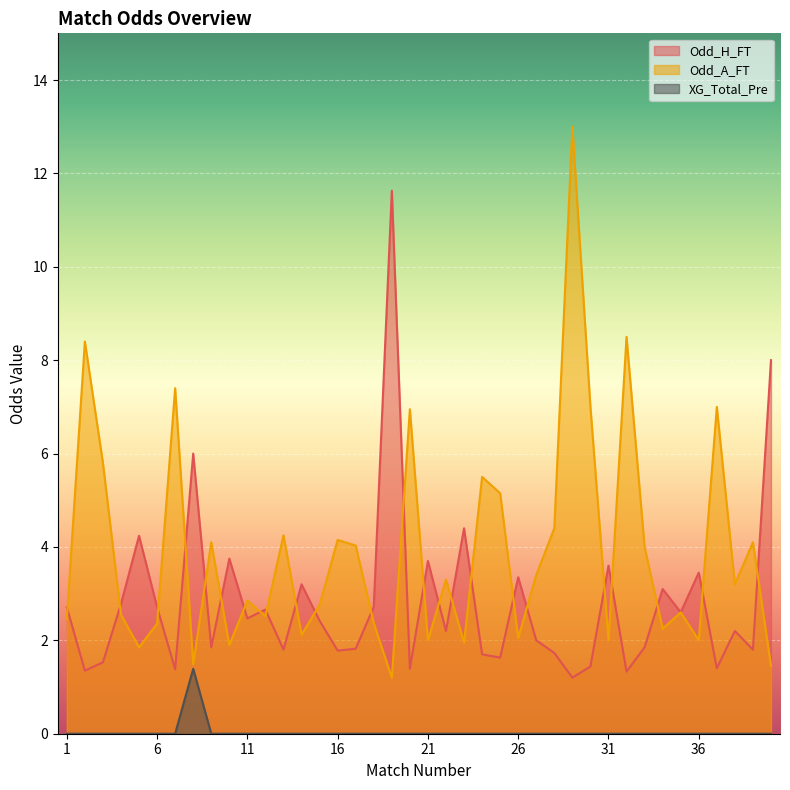

What are all the series names shown in the legend?

Odd_H_FT, Odd_A_FT, XG_Total_Pre